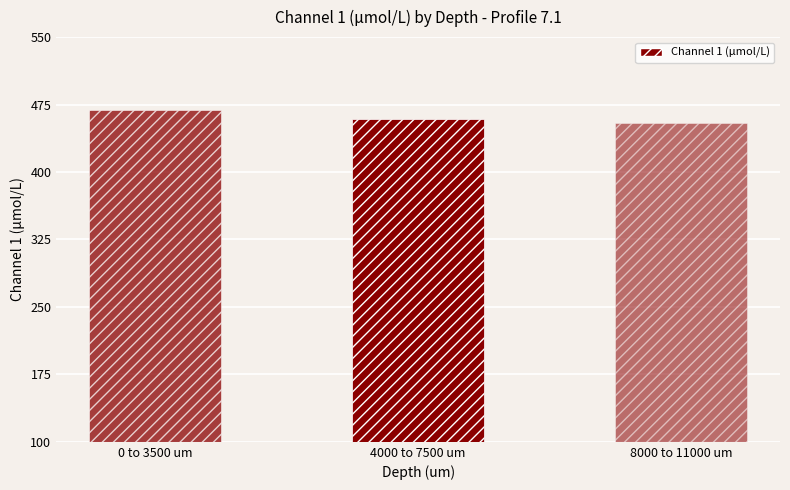

List the labels in order of value, largest first.

0 to 3500 um, 4000 to 7500 um, 8000 to 11000 um